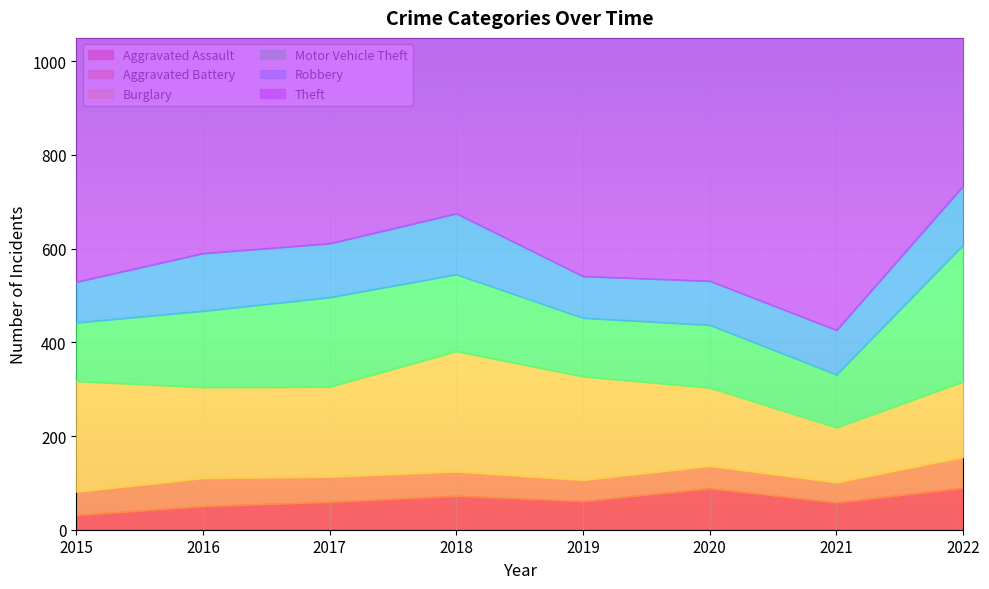

What is the greatest value displayed?

903